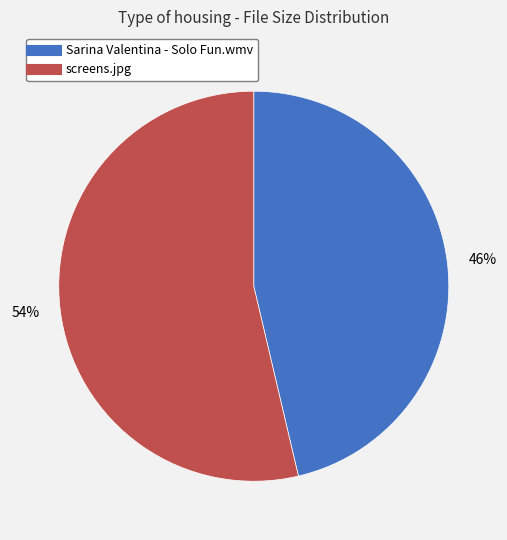

How many slices are in this pie chart?

2